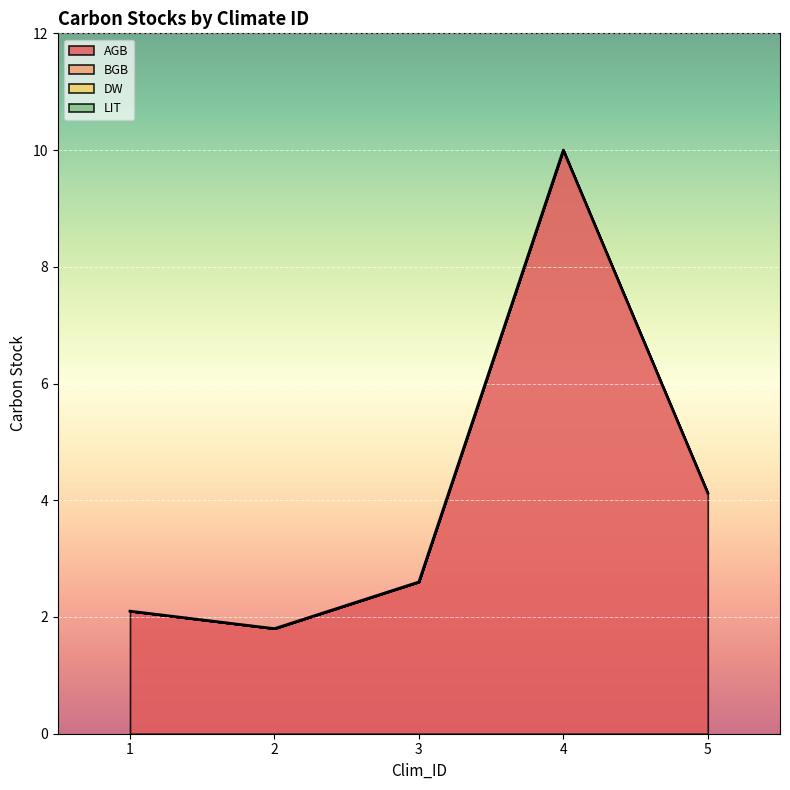

Reading left to right, list all the values displayed in this chart.

AGB: 1=2.1	2=1.8	3=2.6	4=10.0	5=4.1
BGB: 1=0.0	2=0.0	3=0.0	4=0.0	5=0.0
DW: 1=0.0	2=0.0	3=0.0	4=0.0	5=0.0
LIT: 1=0.0	2=0.0	3=0.0	4=0.0	5=0.0